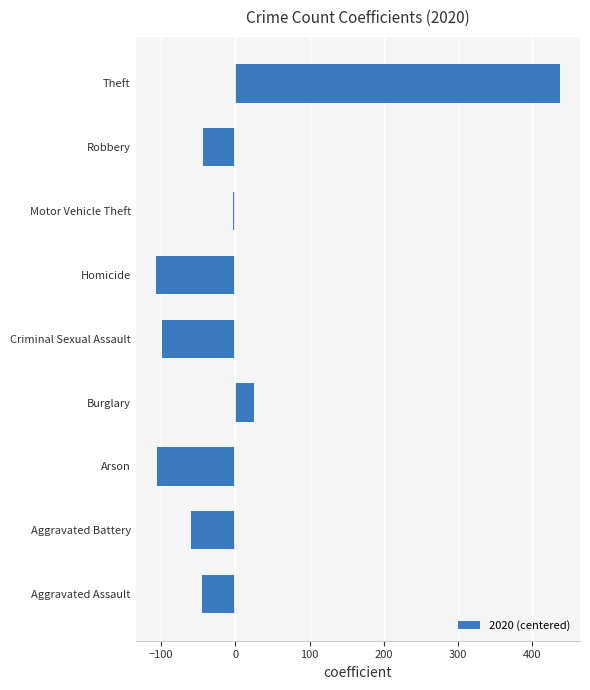

Which label corresponds to the largest value in the chart?

Theft